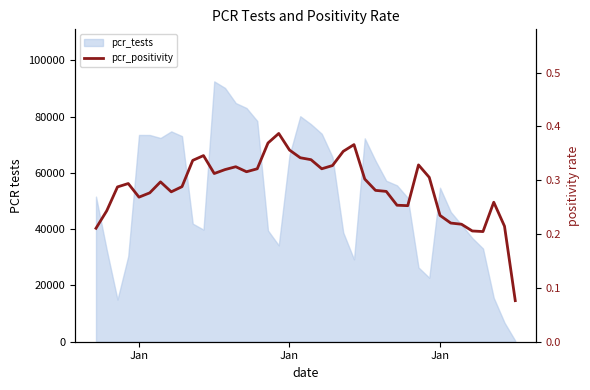

Does the chart have visible grid lines?

No